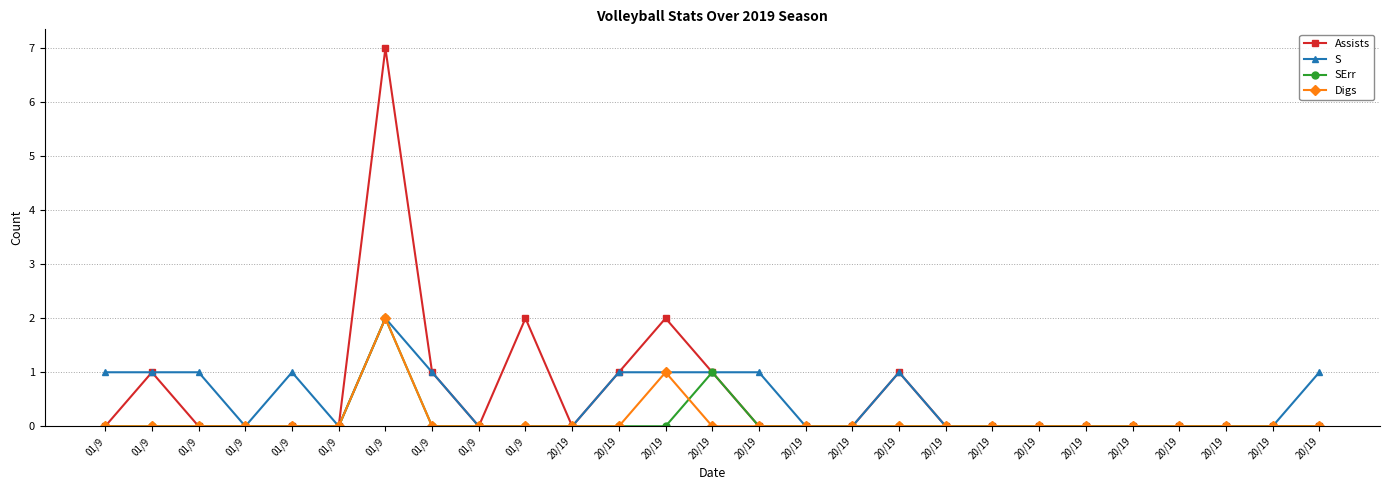

What is the average value of the Assists series?

1